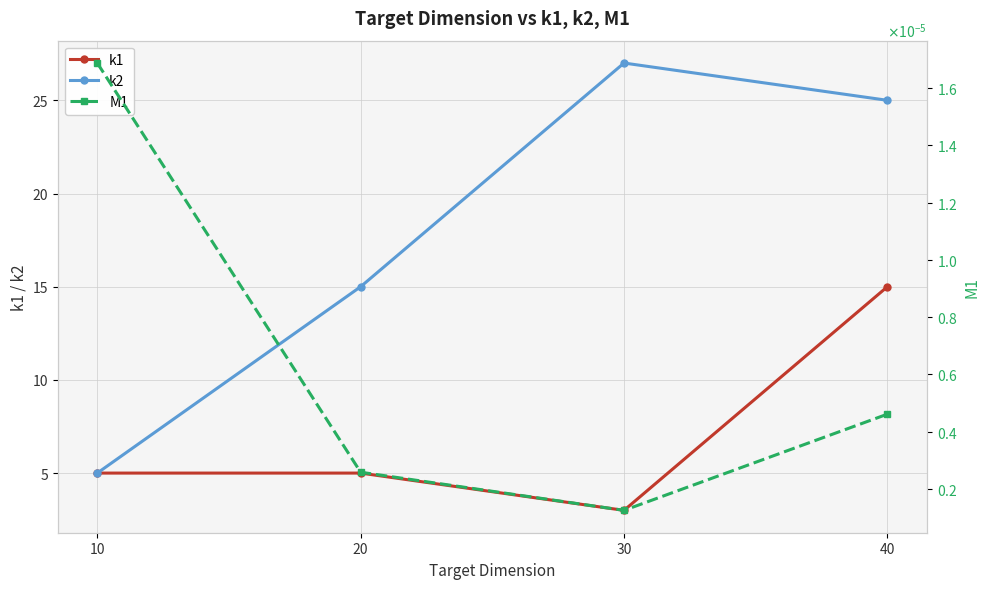

Rank the series by their maximum value, from highest to lowest.

k2, k1, M1